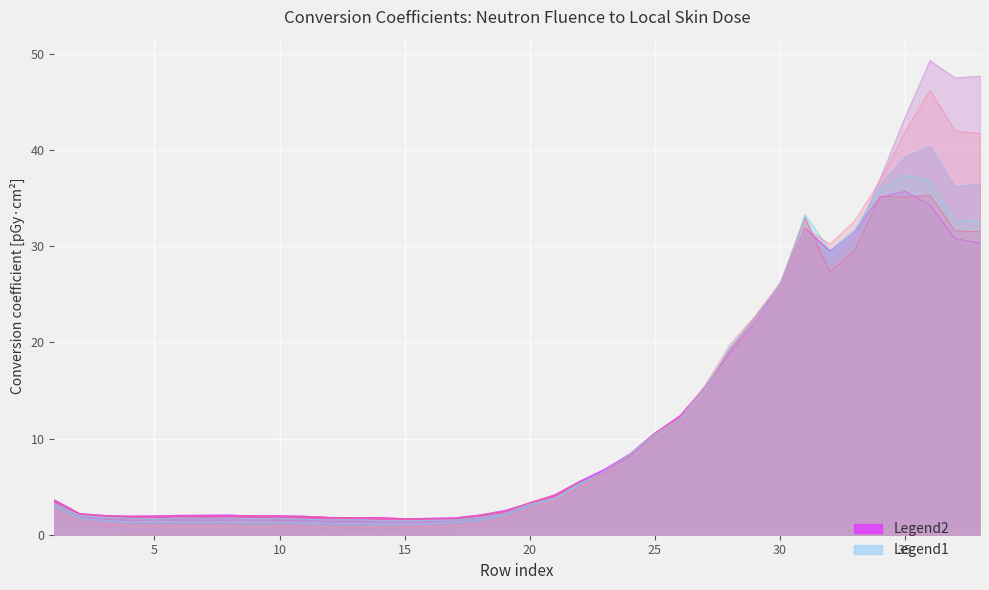

Where do 45deg and 30deg first cross each other?

21 and 22